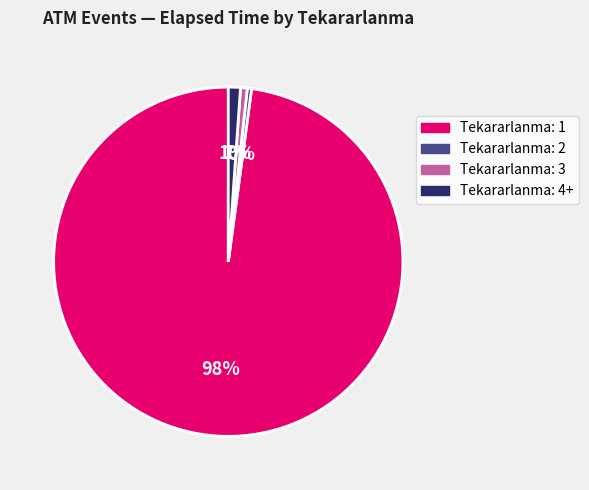

To the nearest percent, what is the average slice percentage?

25%